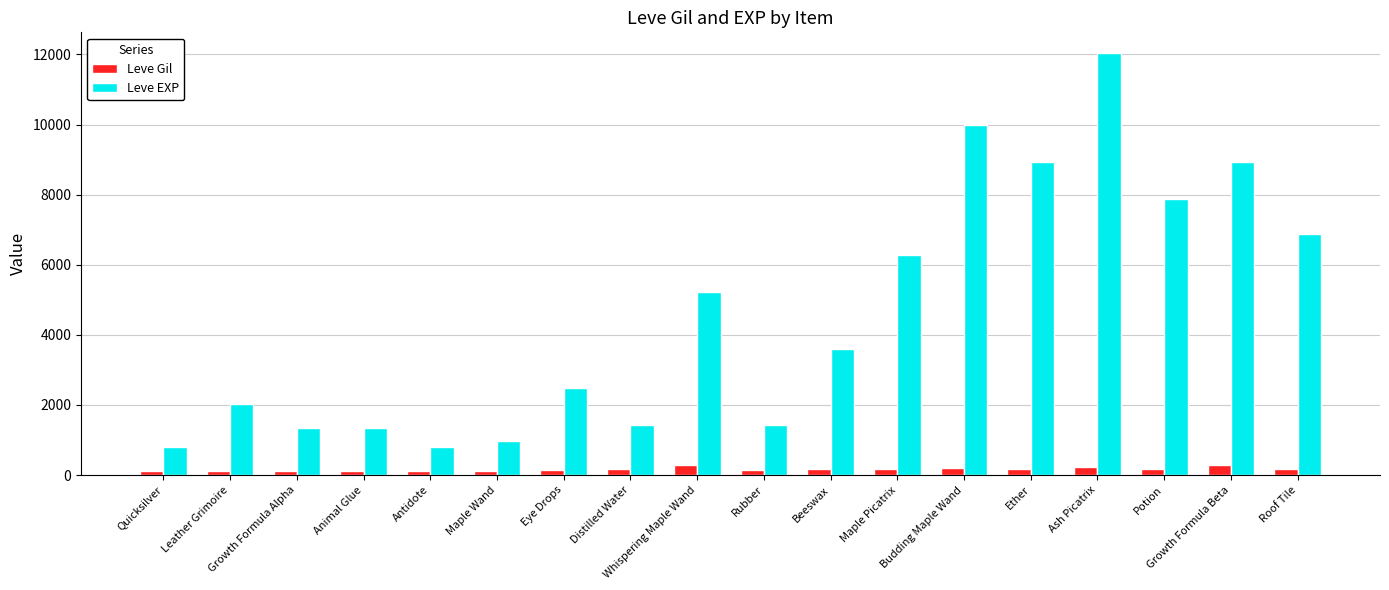

List the series in order of their overall mean, highest first.

Leve EXP, Leve Gil